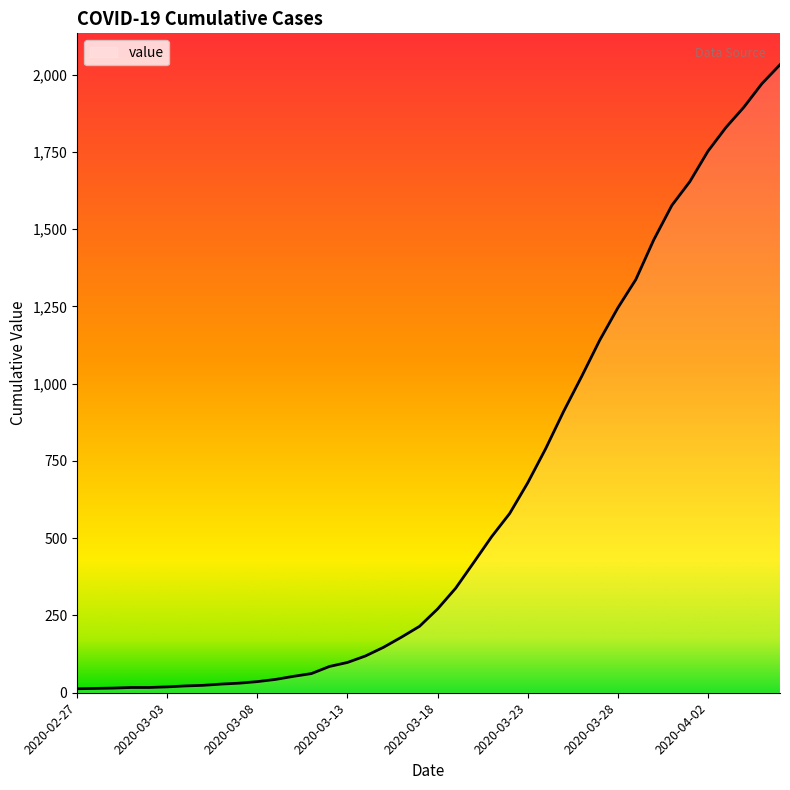

What is the difference between the maximum and minimum values?

2019